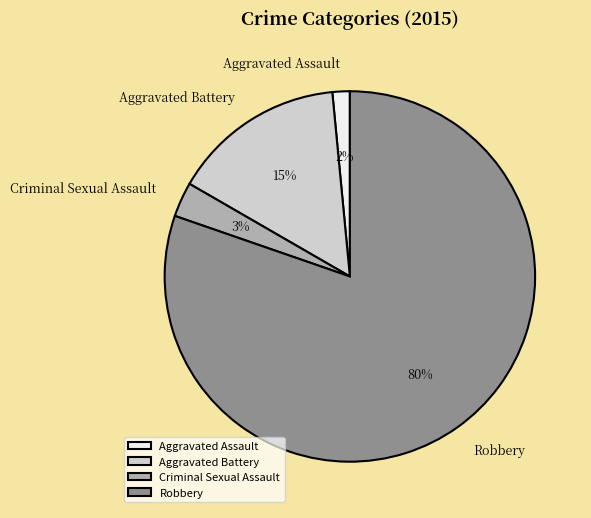

How many segments does this pie chart have?

4